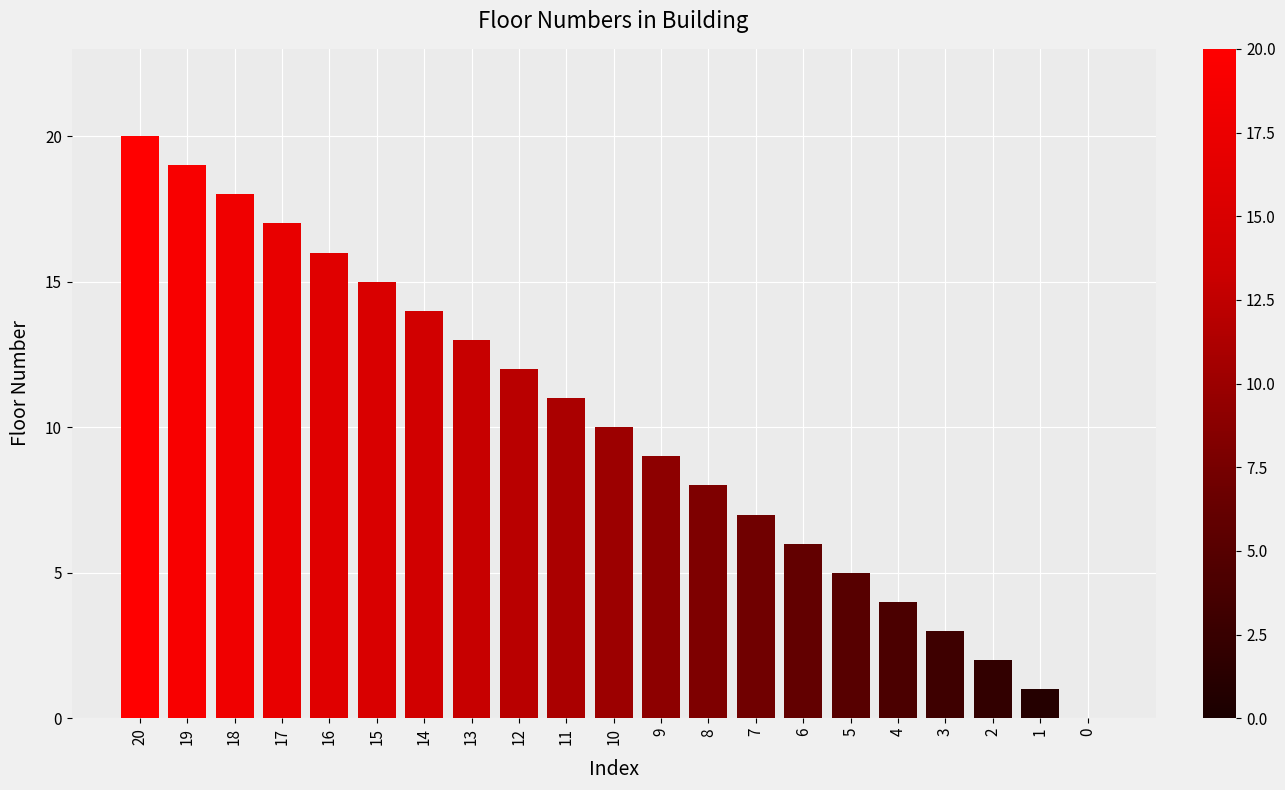

What is the approximate value at 8, to the nearest 5?

10